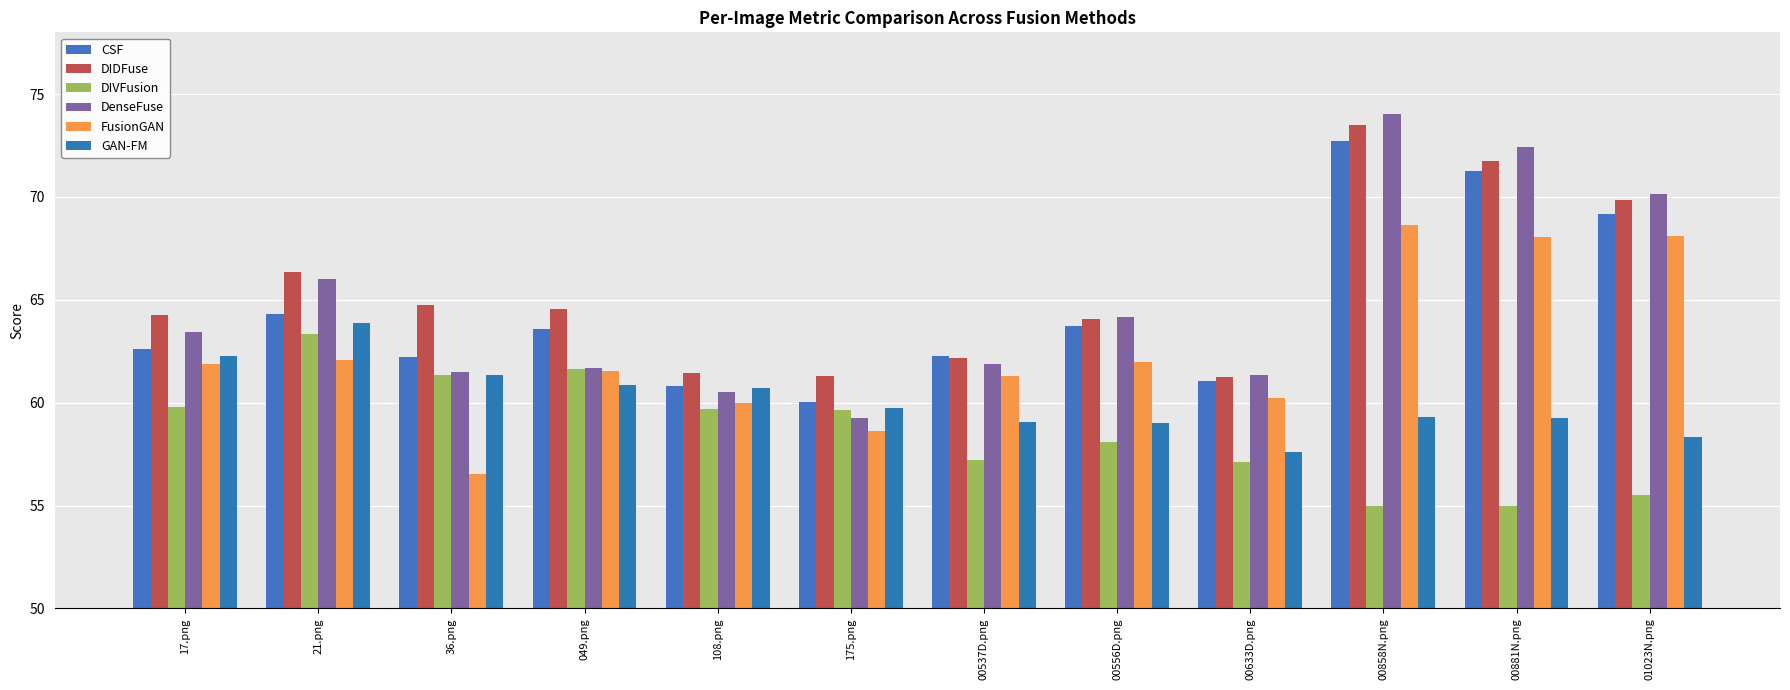

What is the difference between the second highest and second lowest values in the DIDFuse series?

10.4